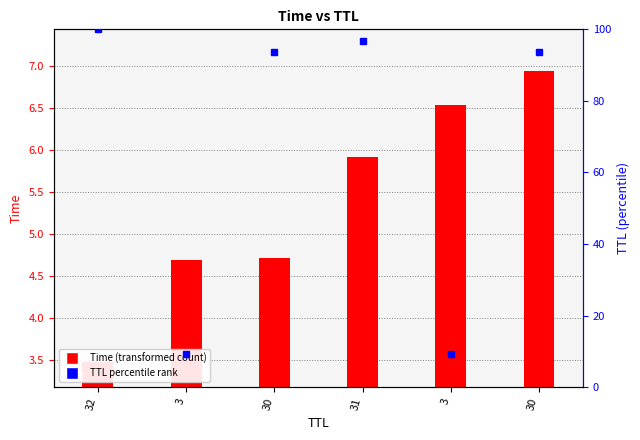

Where does the data first go above 93?

32